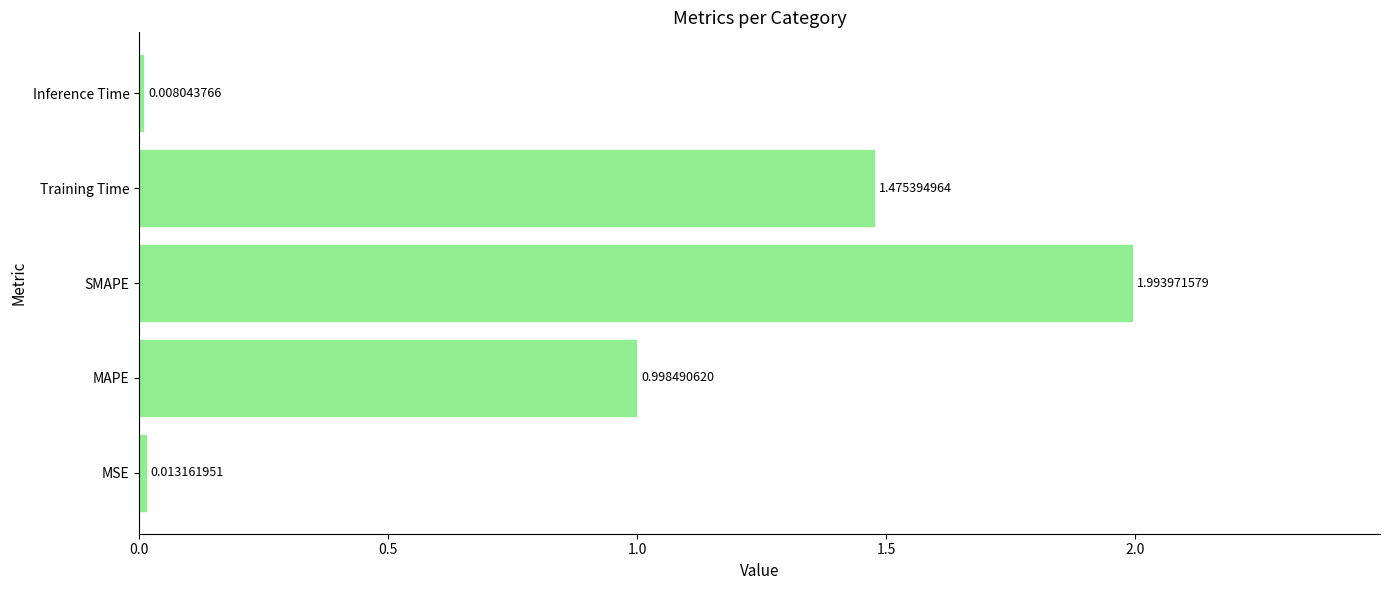

Does the chart contain any negative values?

No